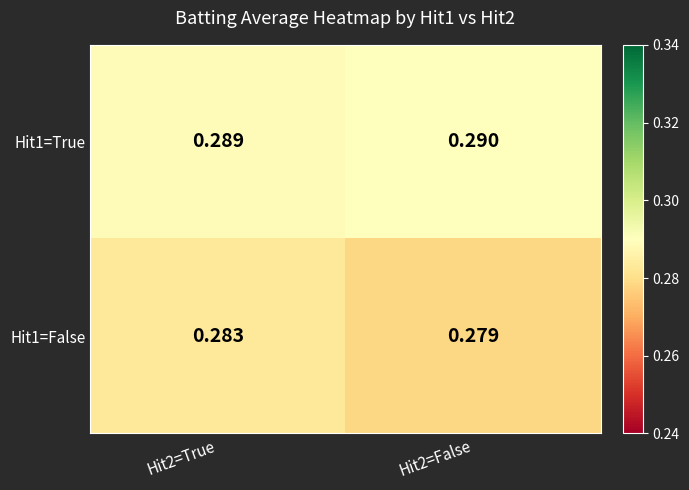

Is the value of Hit1=False at Hit2=True greater than the value of Hit1=True at Hit2=False?

No